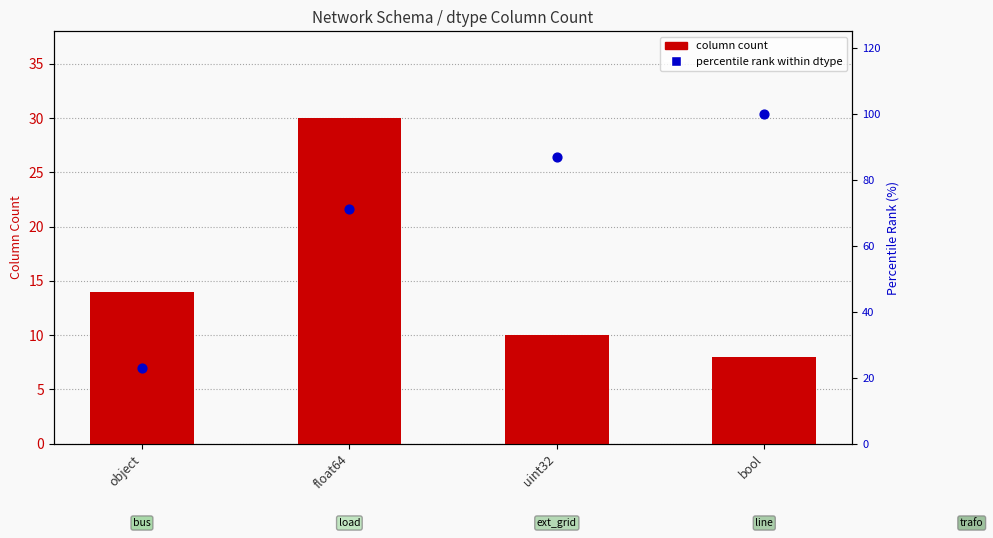

Which series has the largest total across all categories?

percentile rank within dtype